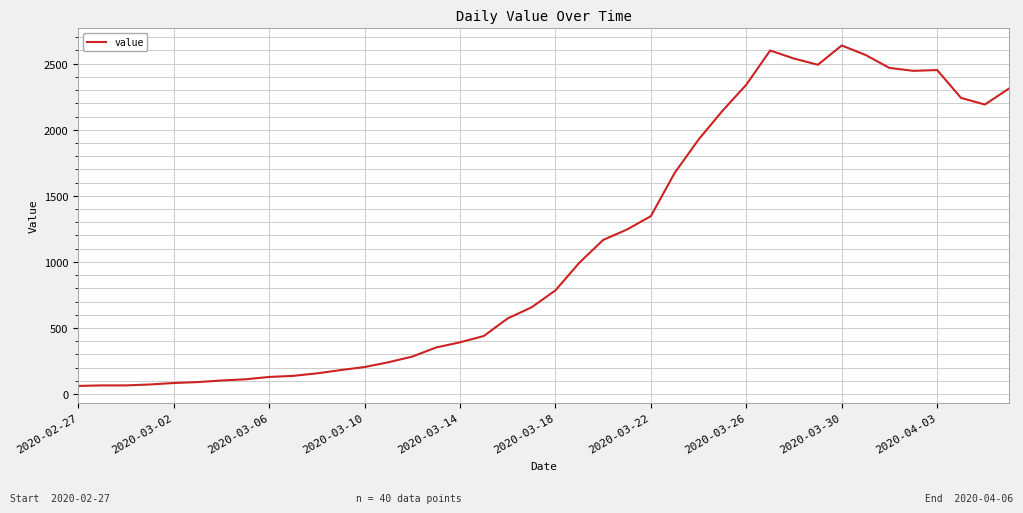

What is the maximum value shown in the chart?

2638